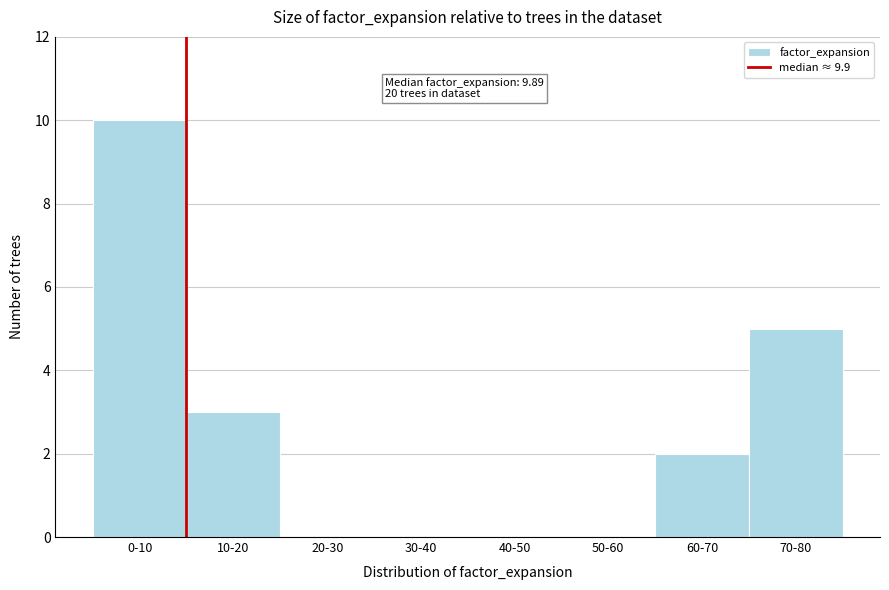

Reading right to left, transcribe all the data shown in this chart.

70-80=5	60-70=2	50-60=0	40-50=0	30-40=0	20-30=0	10-20=3	0-10=10